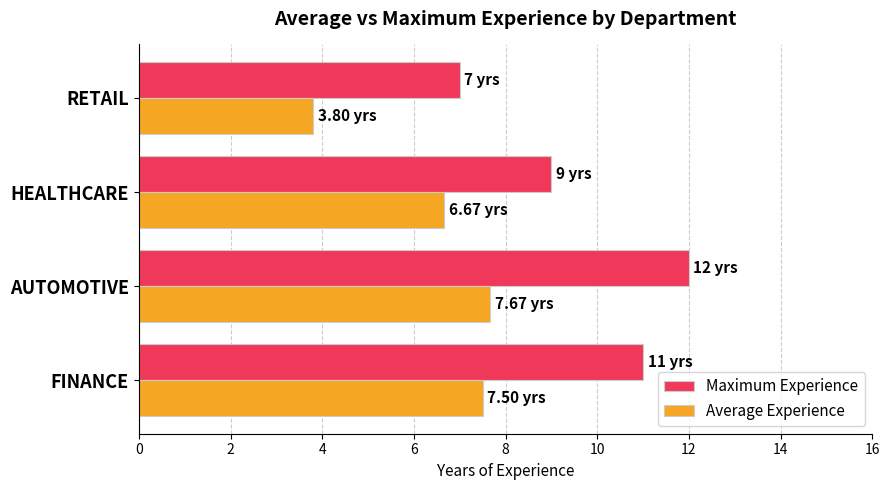

What is the difference between the highest and lowest values at FINANCE?

3.5